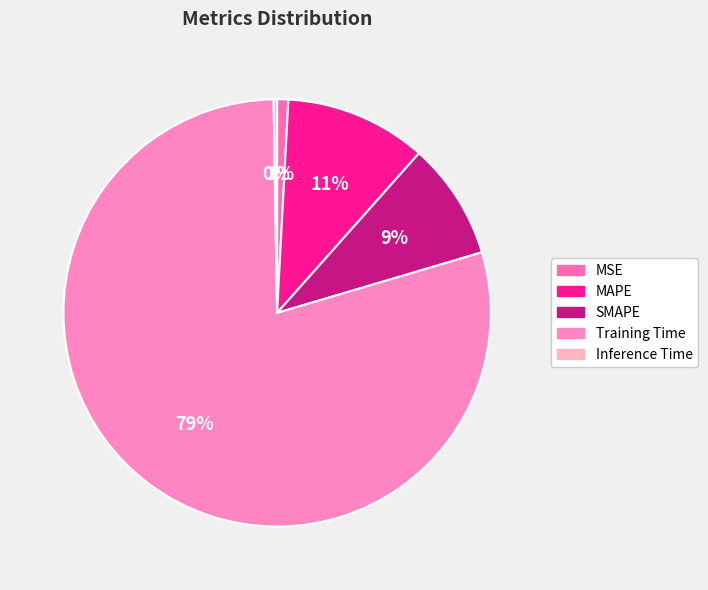

Is it true that SMAPE is 9% of the pie?

True